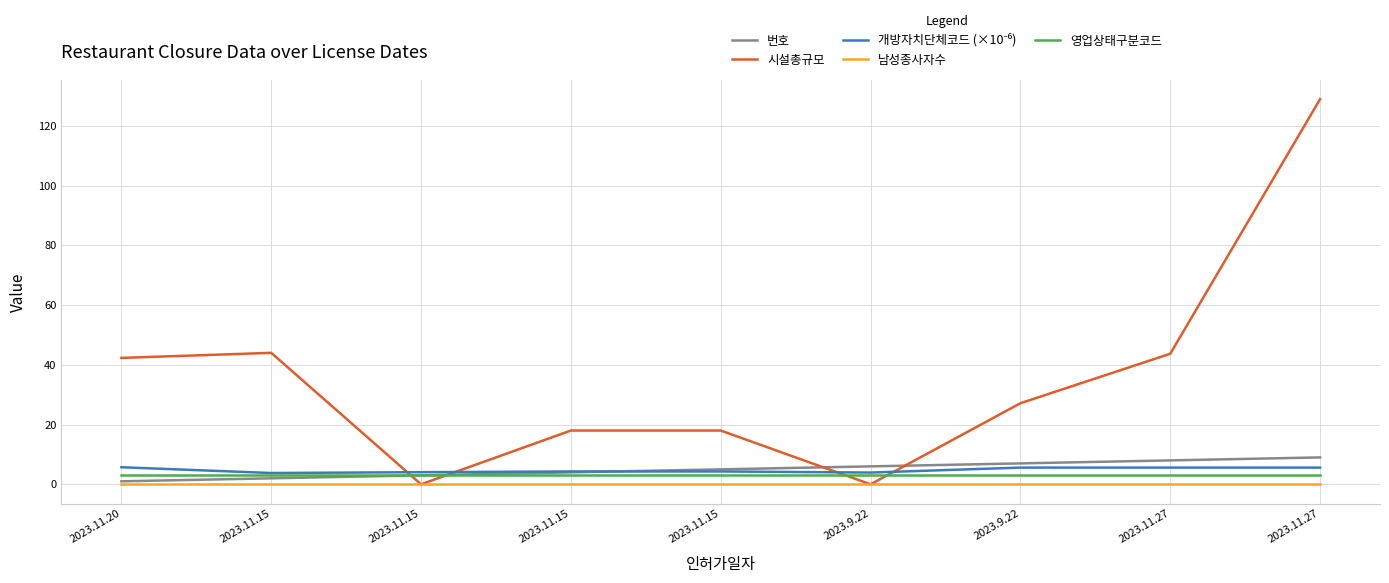

Reading left to right, transcribe all the data shown in this chart.

번호: 1.0	2.0	3.0	4.0	5.0	6.0	7.0	8.0	9.0
시설총규모: 42.3	44.0	0.0	18.0	18.0	0.0	27.1	43.7	128.9
개방자치단체코드 (×10⁻⁶): 5.7	3.8	4.1	4.3	4.3	3.9	5.6	5.6	5.6
남성종사자수: 0.0	0.0	0.0	0.0	0.0	0.0	0.0	0.0	0.0
영업상태구분코드: 3.0	3.0	3.0	3.0	3.0	3.0	3.0	3.0	3.0